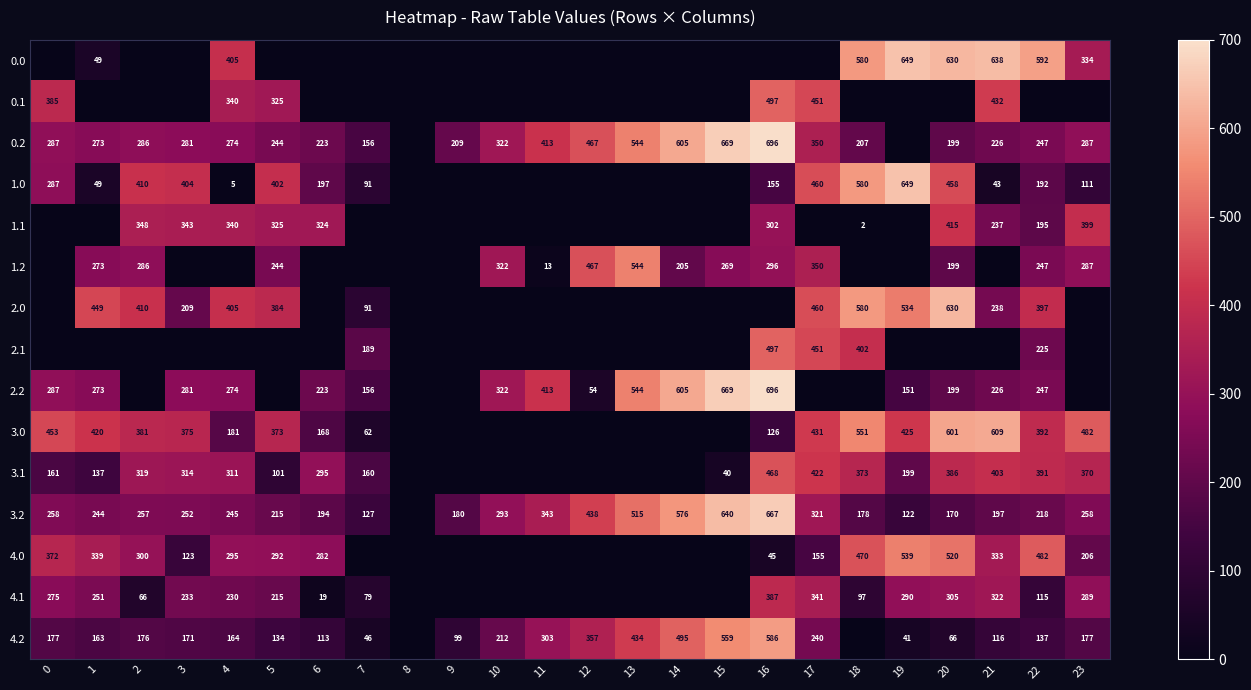

What is the difference between the highest and lowest values at 22?

592.3